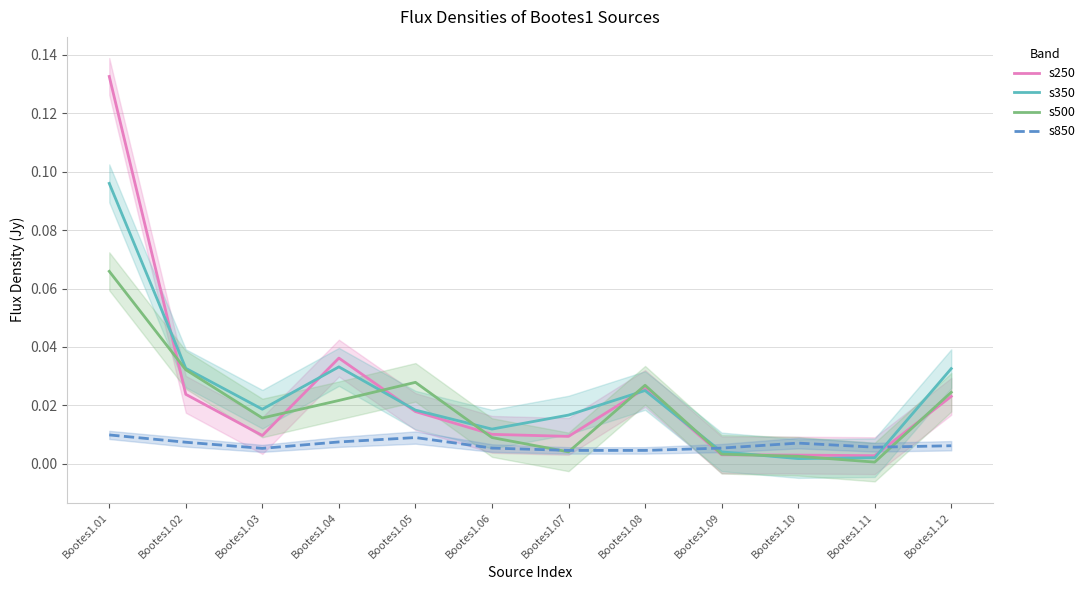

How many intersections are there between s350 and s500?

6